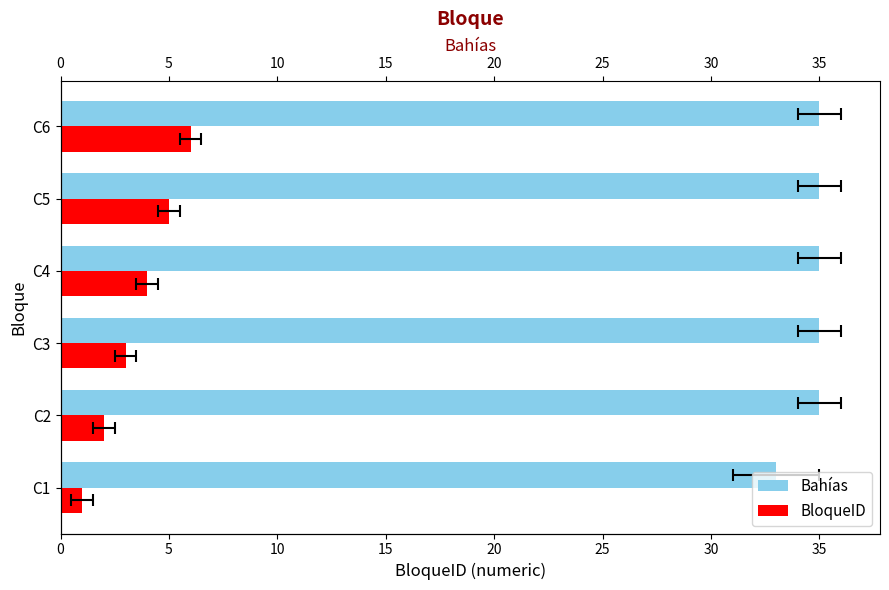

Are the bars grouped side by side (vs. stacked)?

Yes